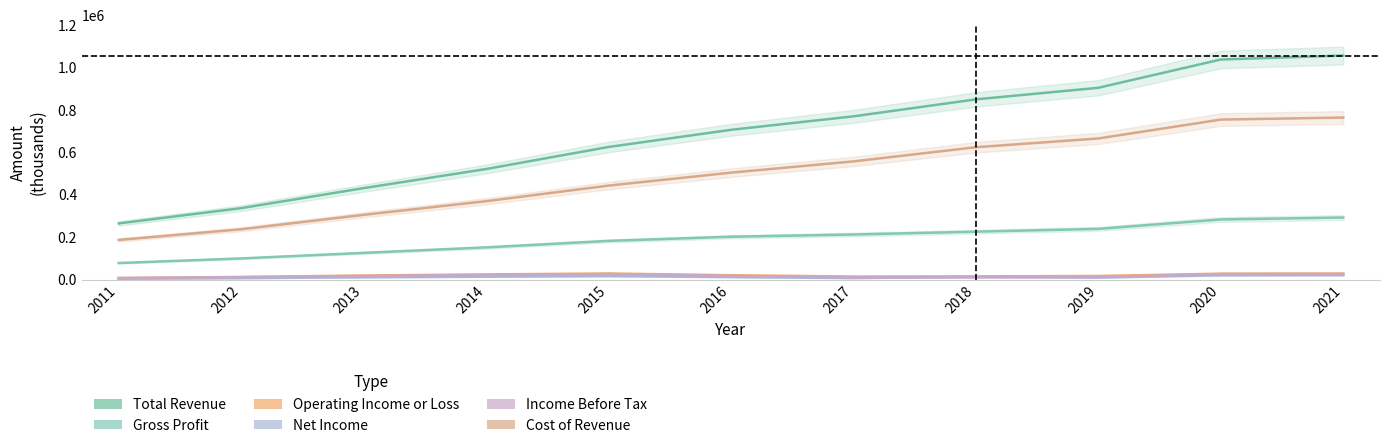

True or false: Operating Income or Loss and Income Before Tax cross at least once.

False